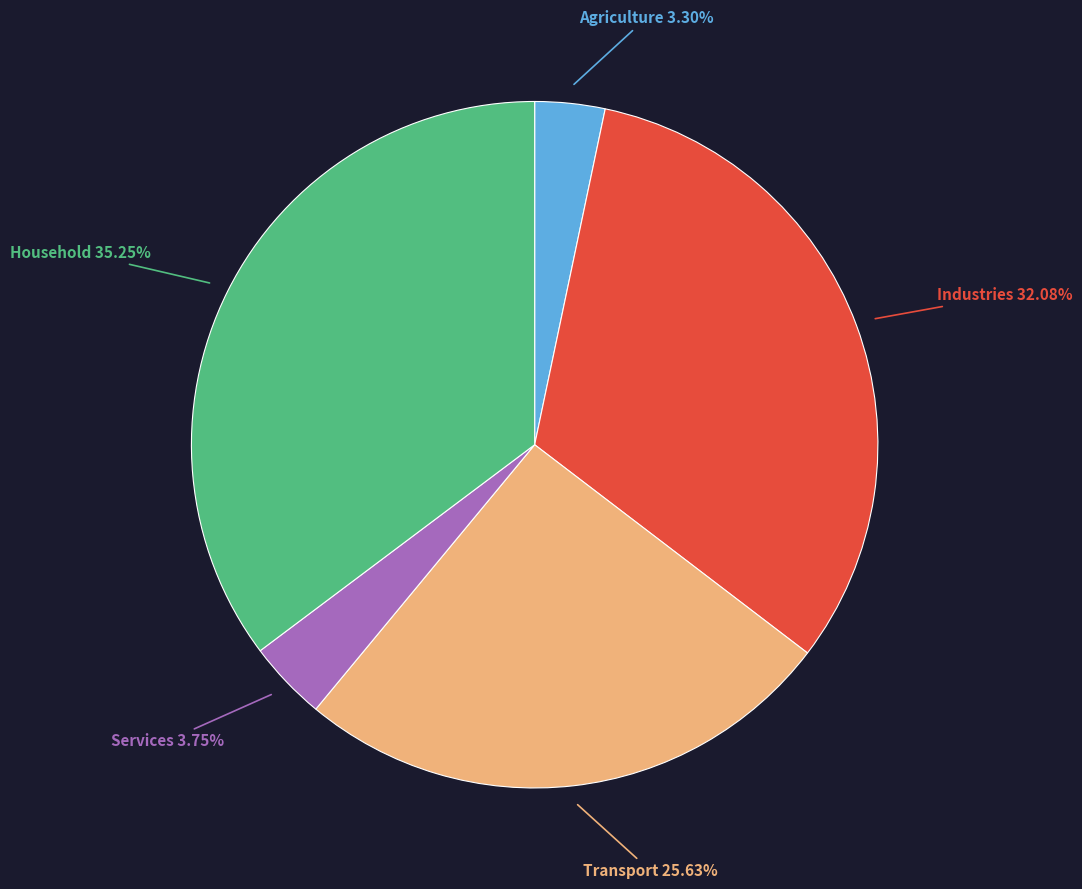

Which slice is the largest?

Household